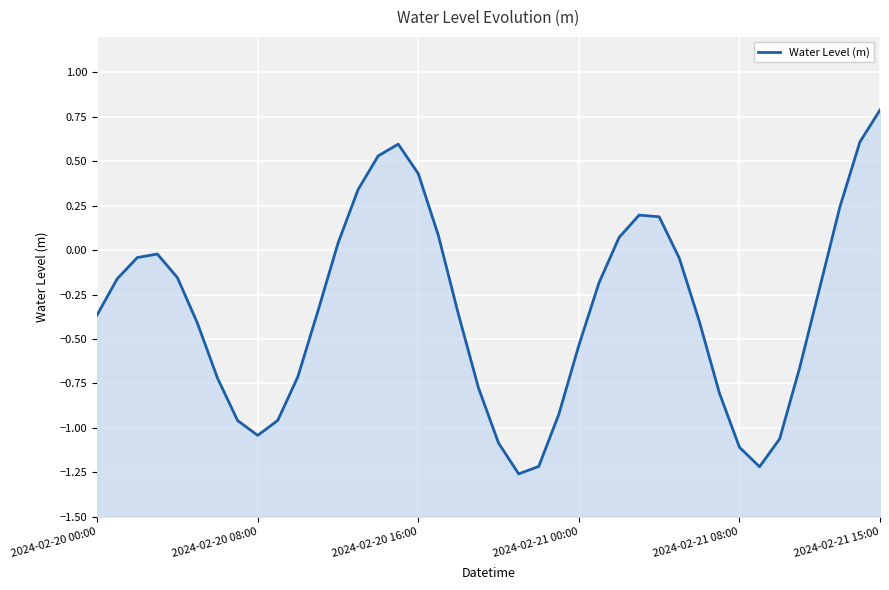

What is the sum of all values?

-13.6